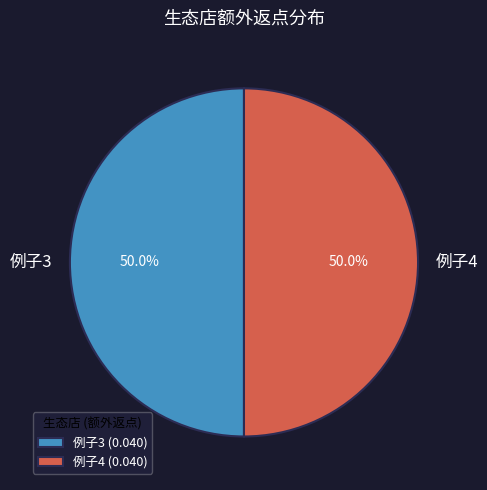

Approximately how many times larger is the value at 例子3 compared to 例子4?

1.0